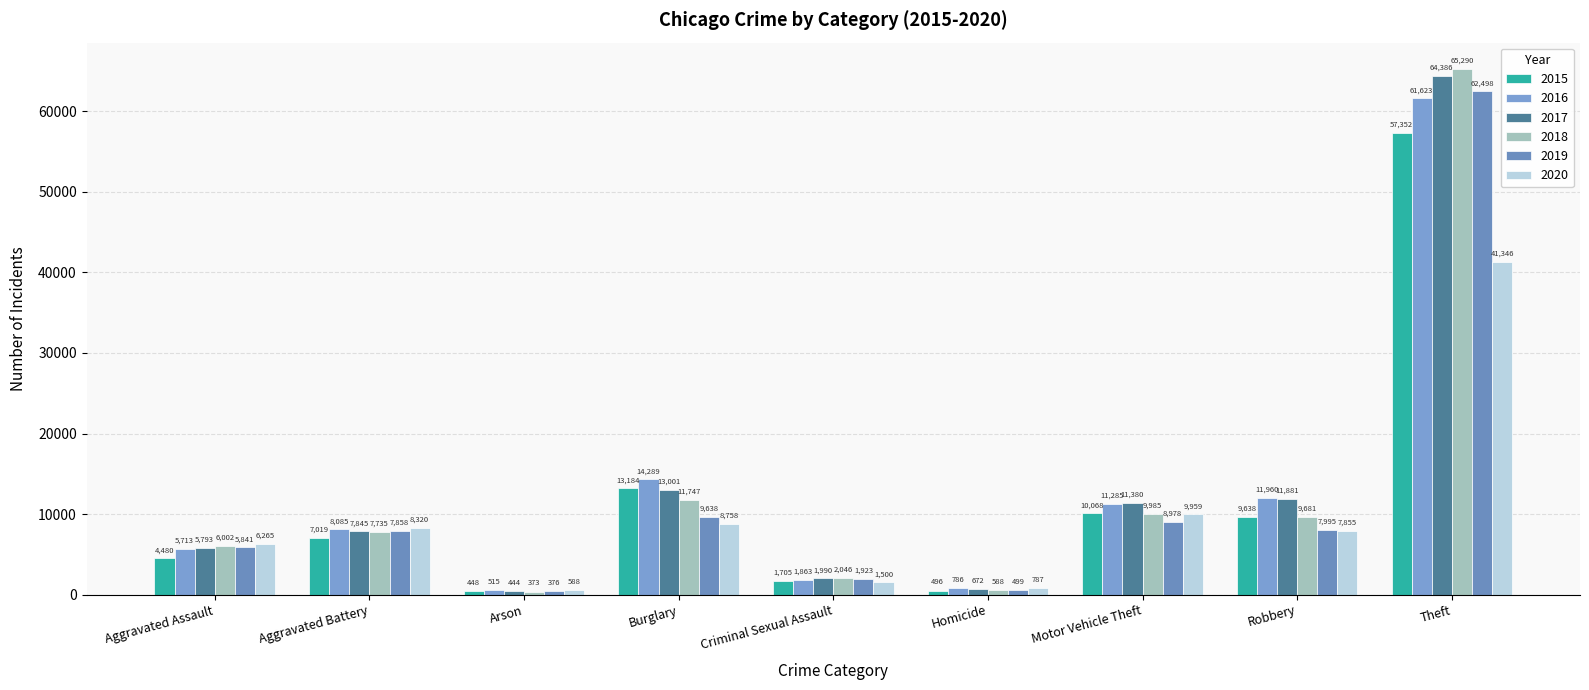

The 2018 series shows 3620 at Criminal Sexual Assault. True or false?

False